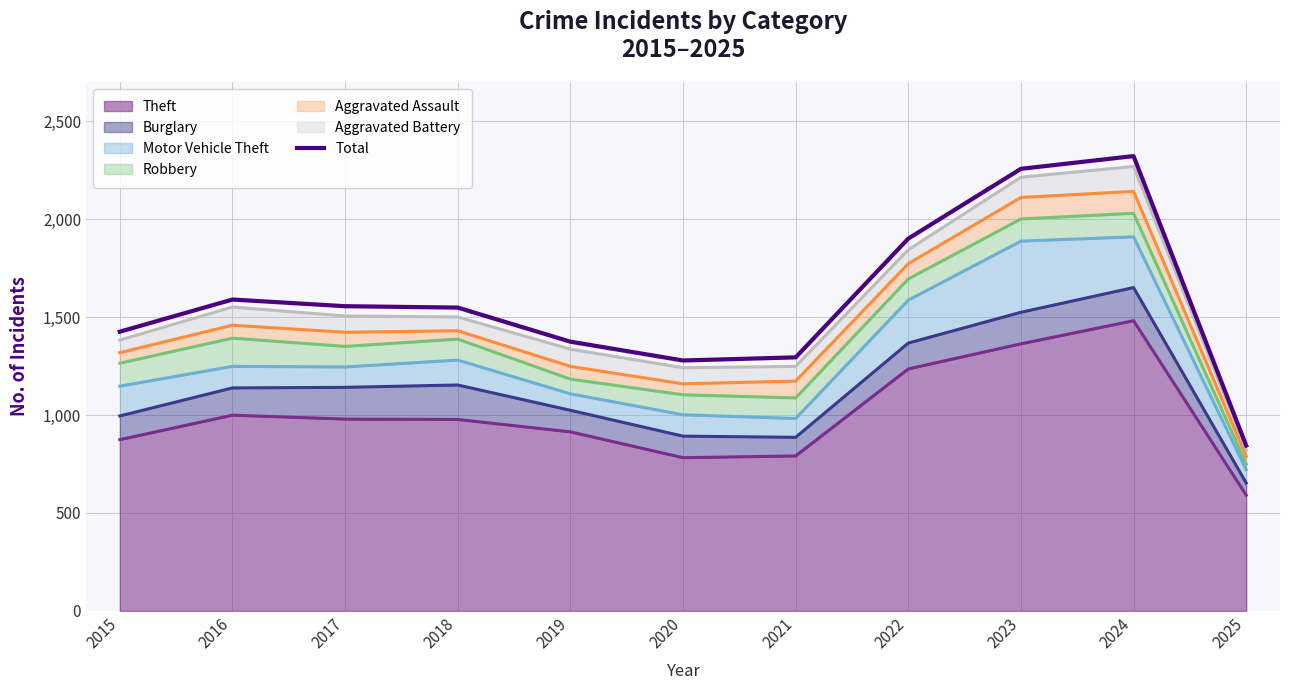

At which label does the data first exceed 1548?

2016